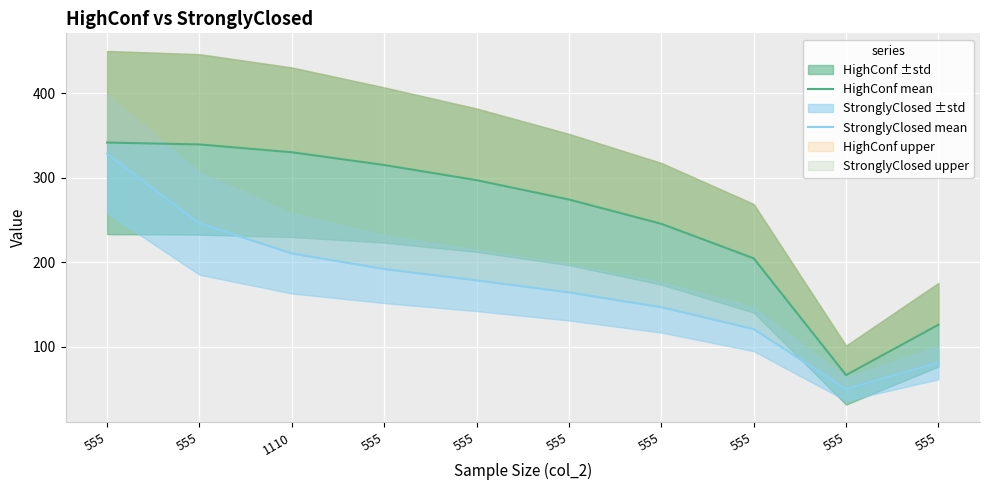

How many interior local valleys does the HighConf mean series have?

1